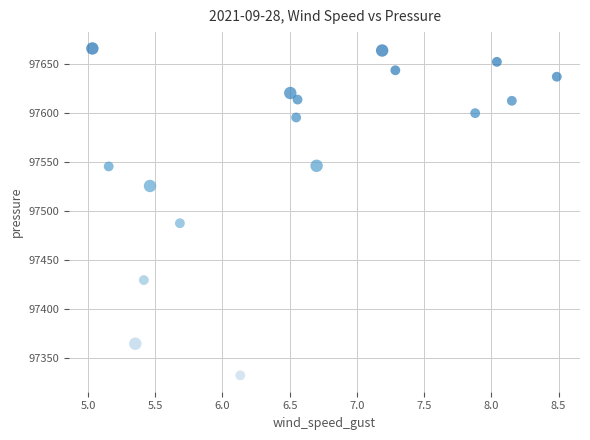

What Y value in the scatter plot is closest to 97499?

97487.9